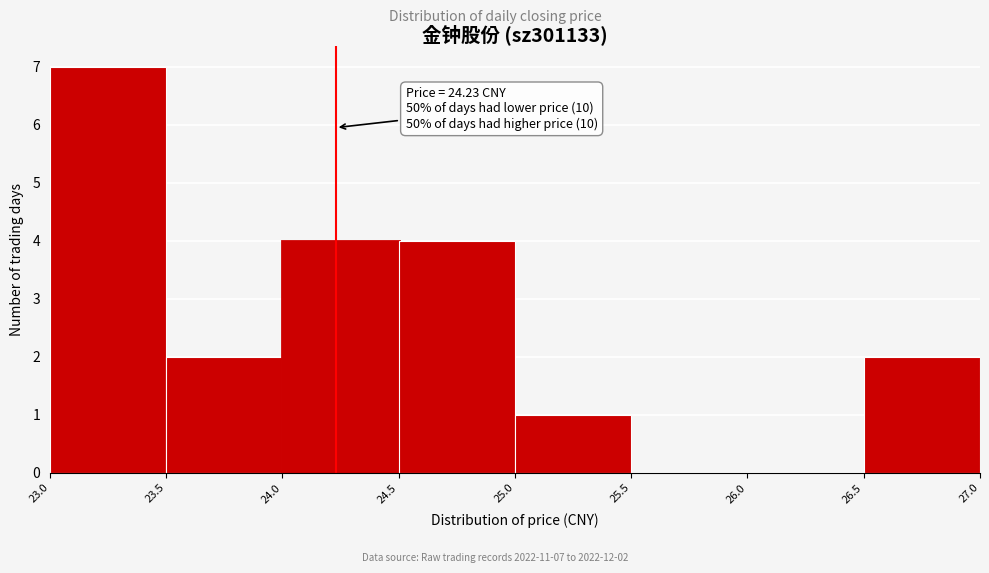

Over which range of the x-axis is the bar tallest?

23.0 to 23.5